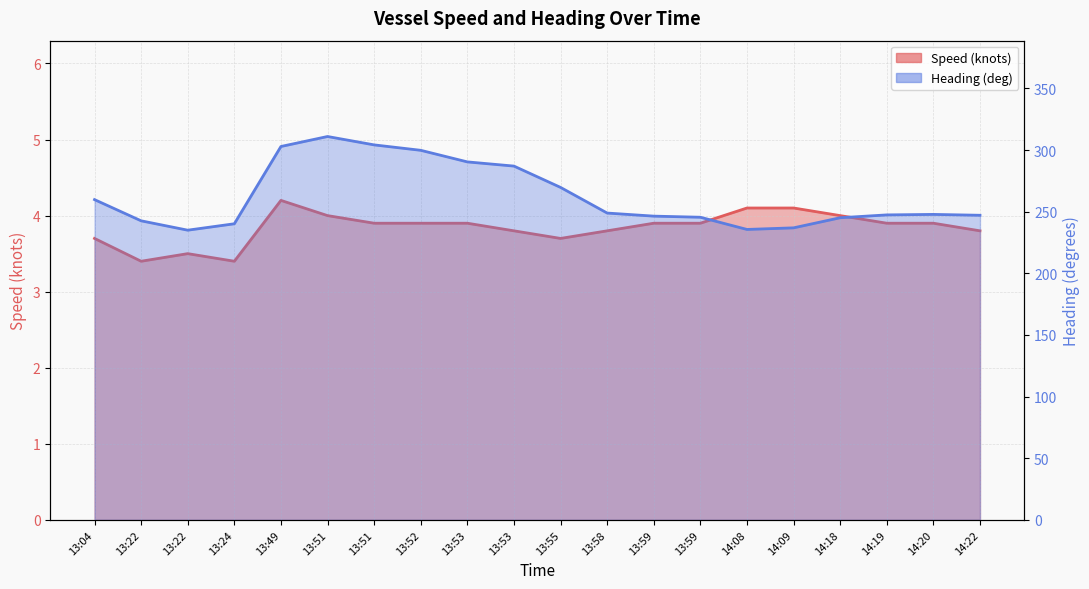

What is the sum of the Heading (deg) values at 13:22 and 14:08?

478.2